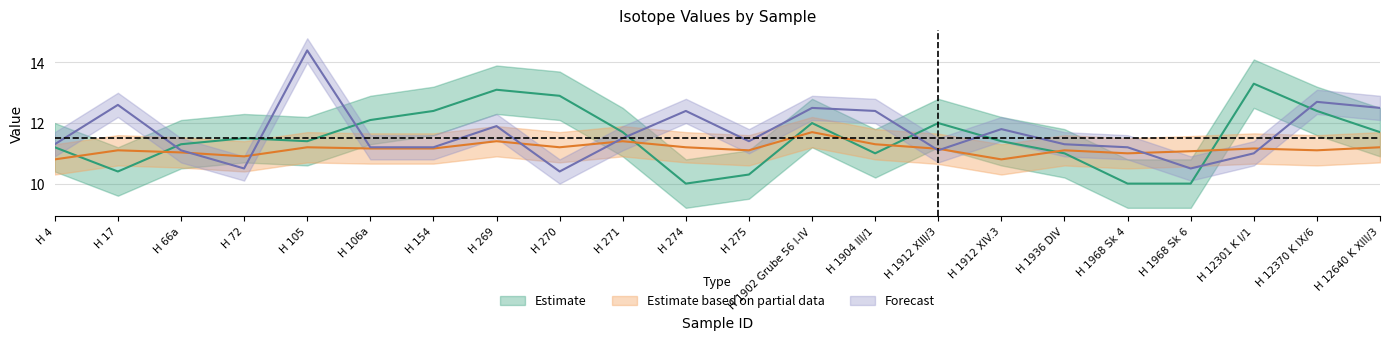

Between which two adjacent categories do B and A first intersect?

H 4 and H 17